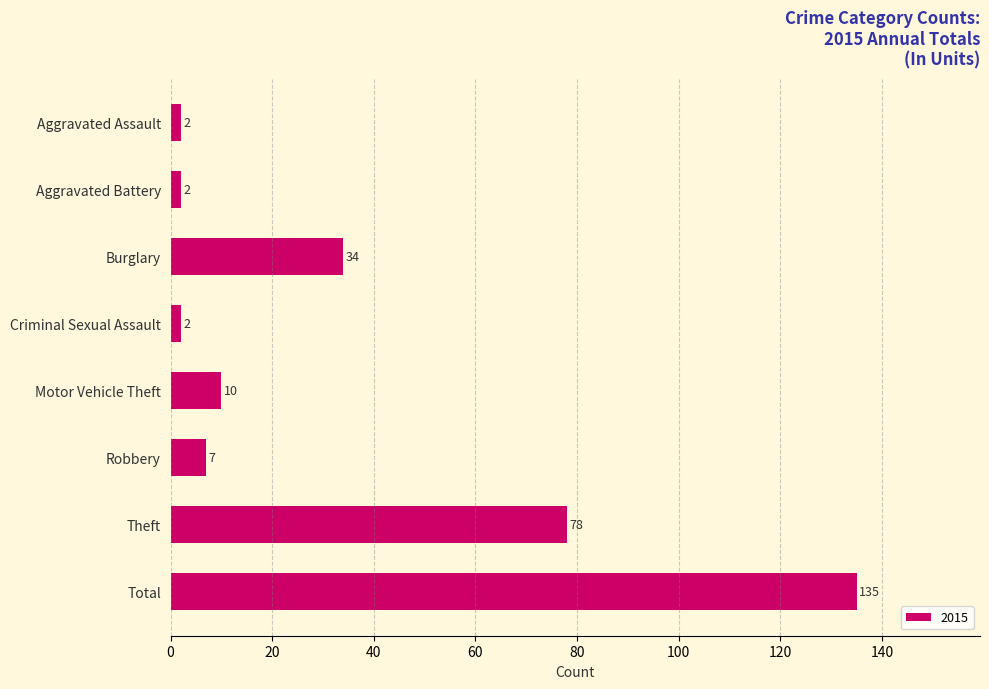

What is the label of the 8th bar from the top?

Total